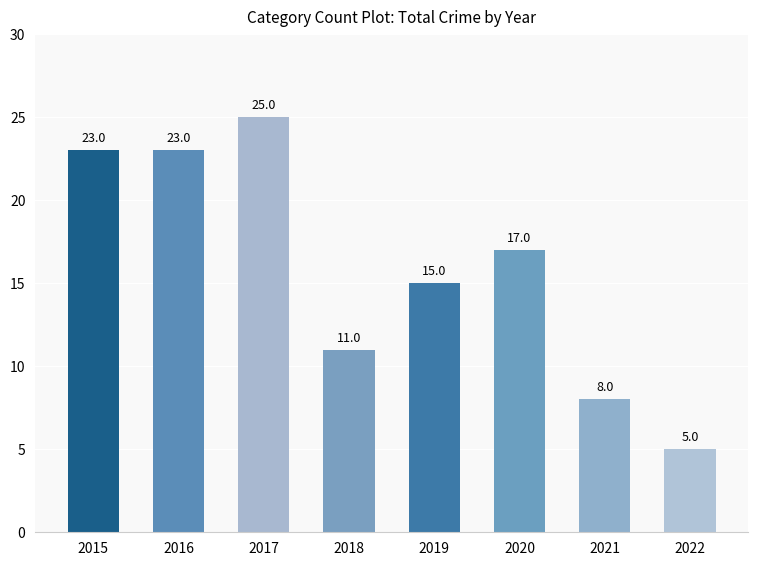

Which label corresponds to the largest value in the chart?

2017